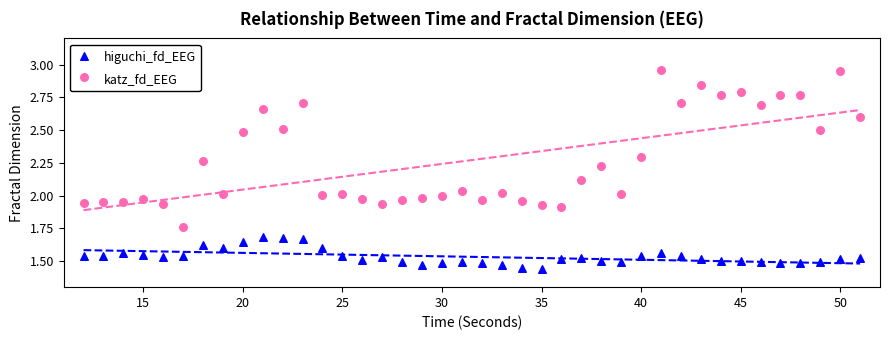

What are all the series names shown in the legend?

higuchi_fd_EEG, katz_fd_EEG